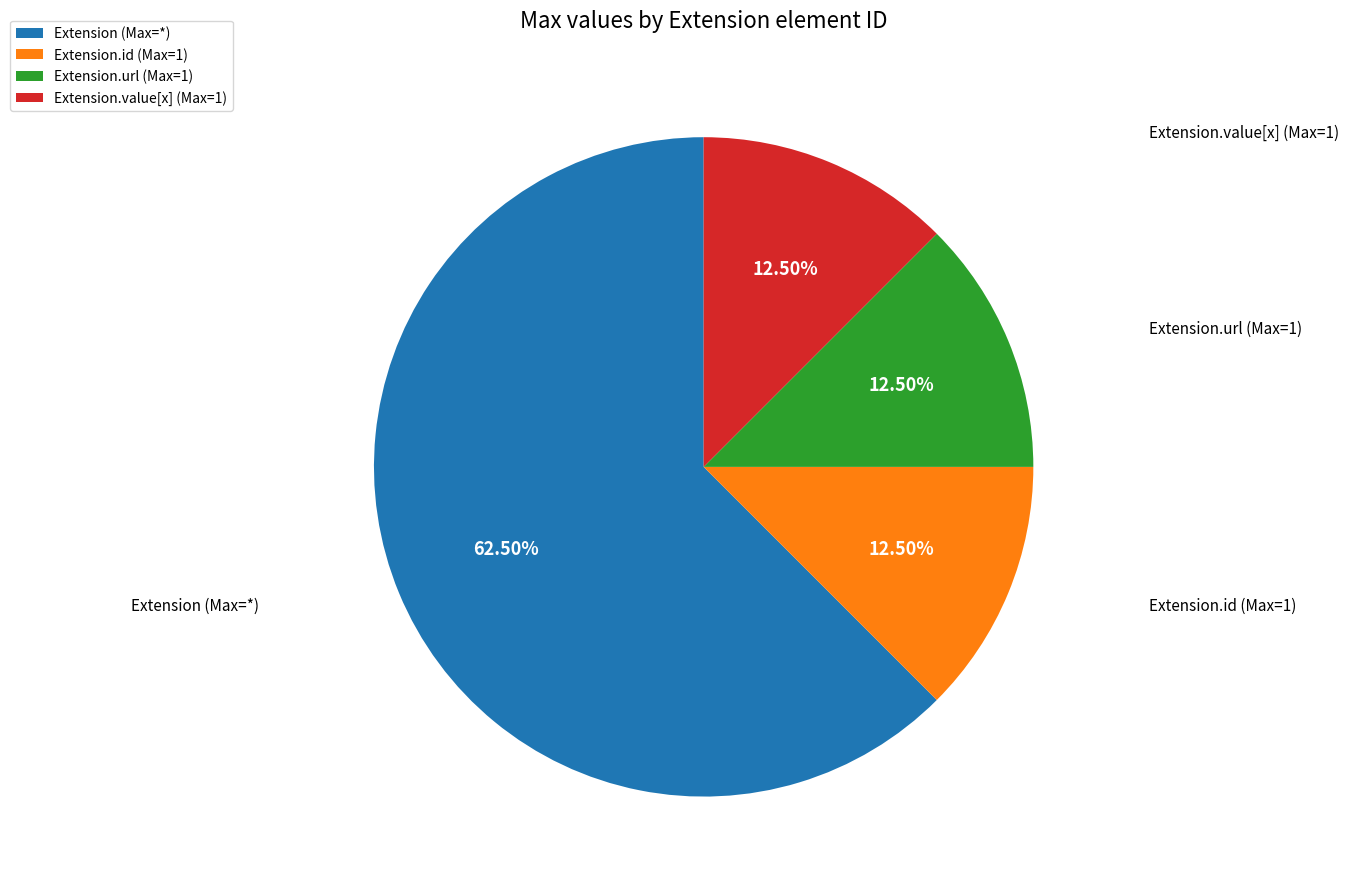

What is the largest slice in the pie chart?

Extension (Max=*)